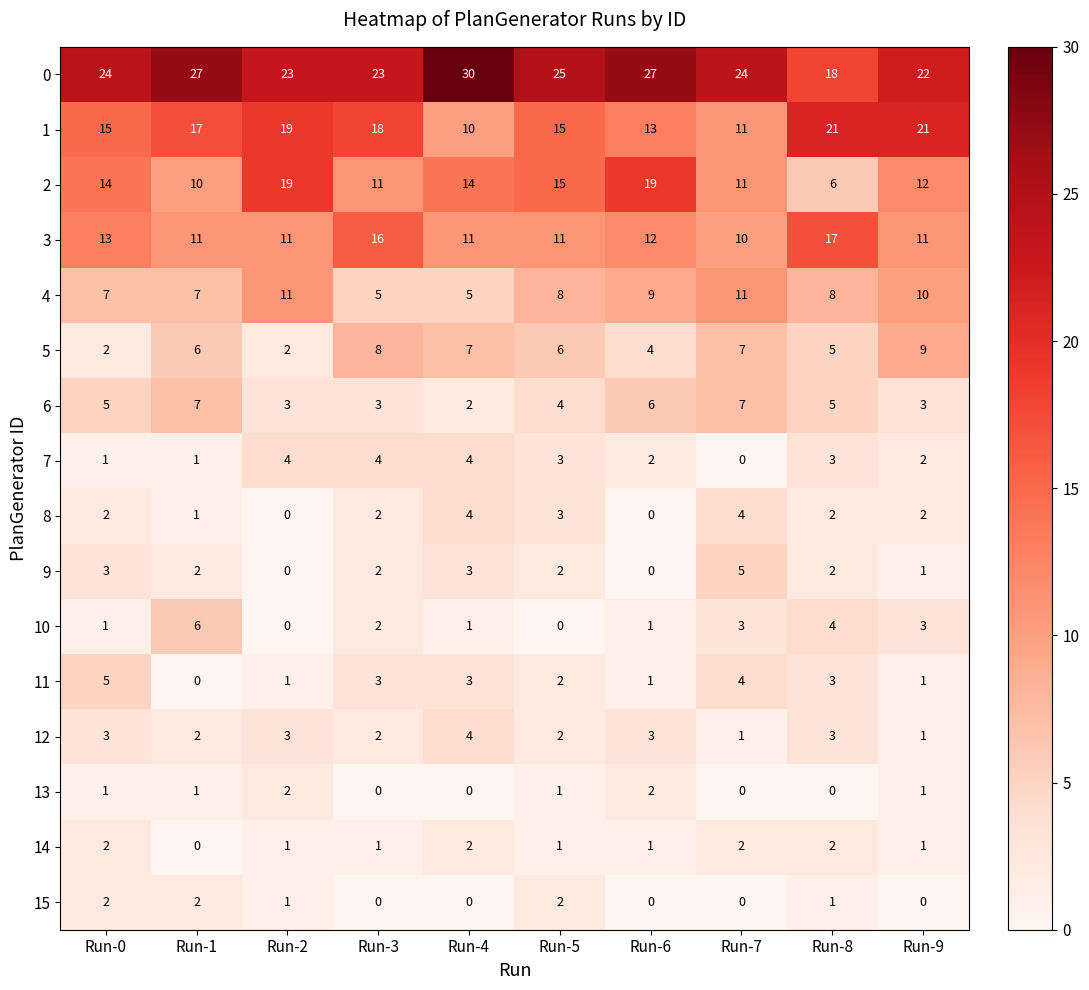

How many series are shown in this chart?

16